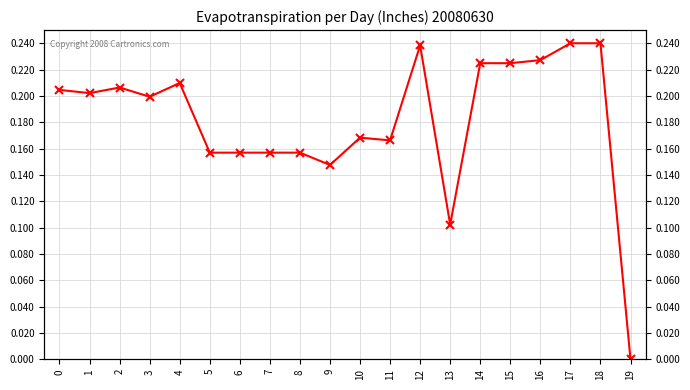

Count the values in the range 0 to 1.

20